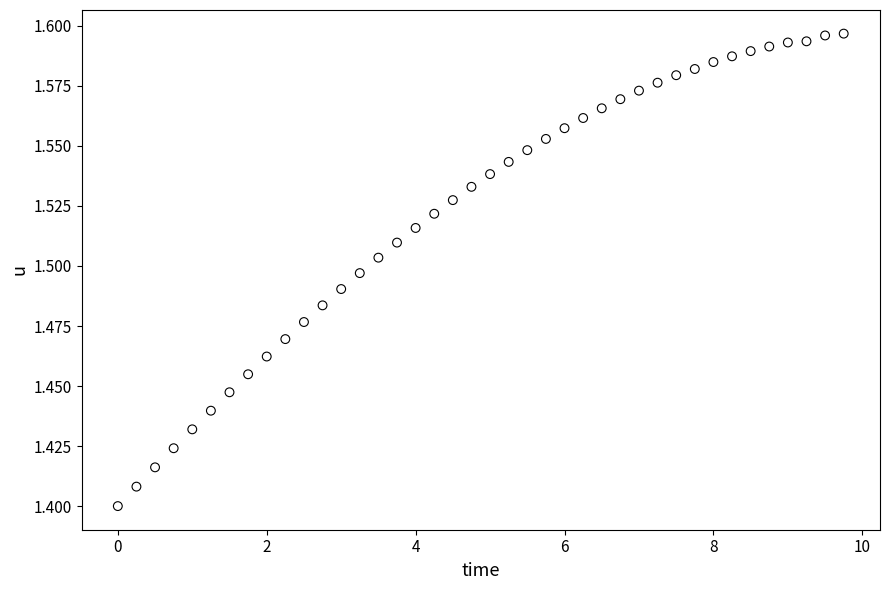

How many points are shown in the scatter plot?

40